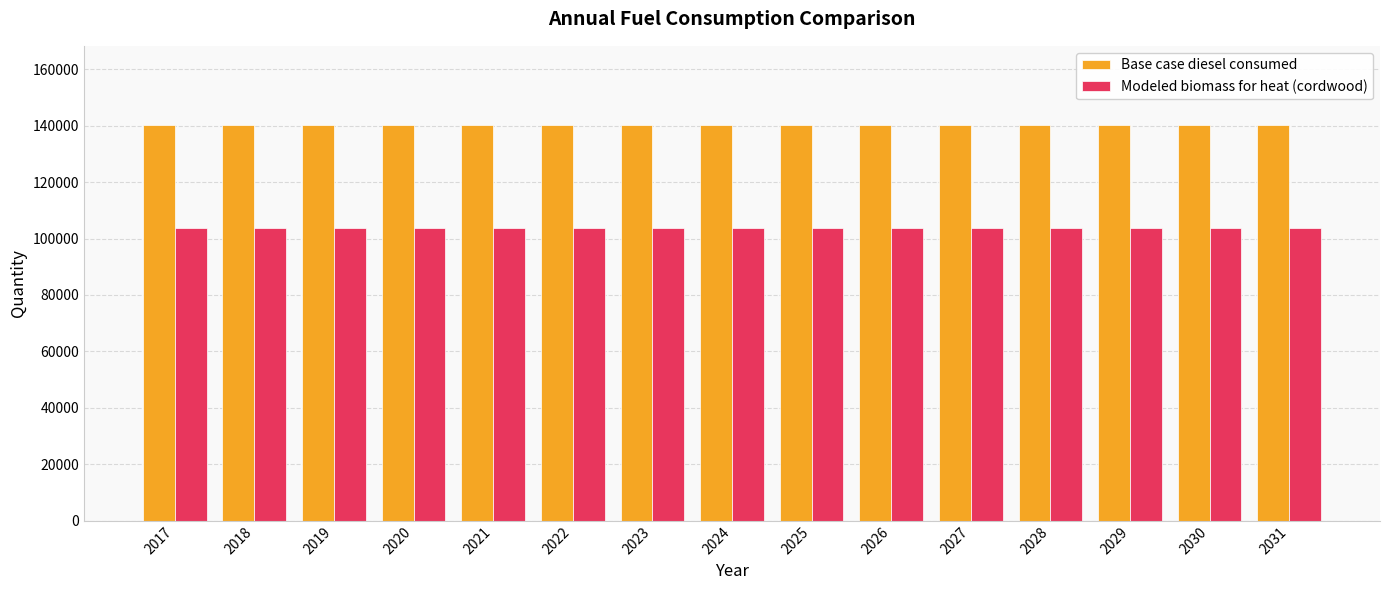

How many bars are there in total?

30